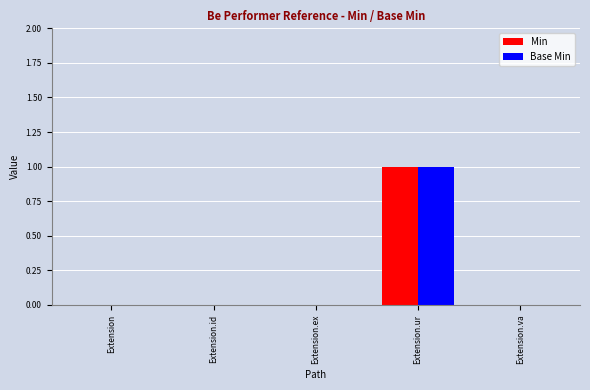

At which label does Base Min reach its peak?

Extension.ur